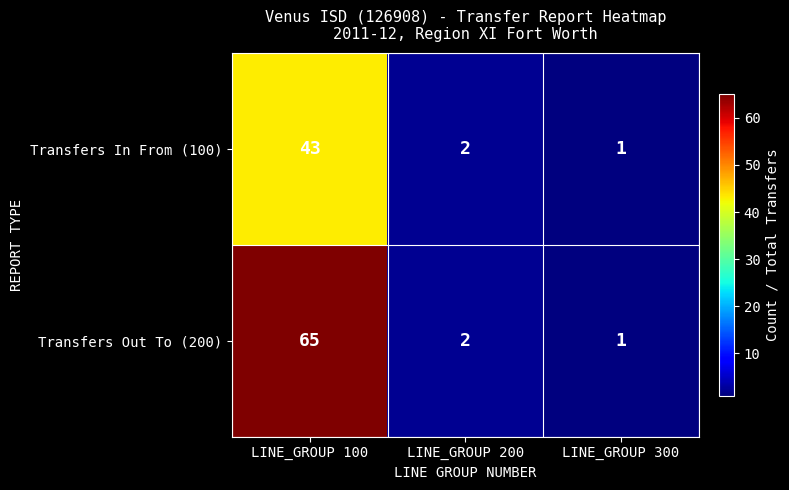

Reading left to right, what are all the values shown in this chart?

Transfers In From (100): LINE_GROUP 100=43	LINE_GROUP 200=2	LINE_GROUP 300=1
Transfers Out To (200): LINE_GROUP 100=65	LINE_GROUP 200=2	LINE_GROUP 300=1